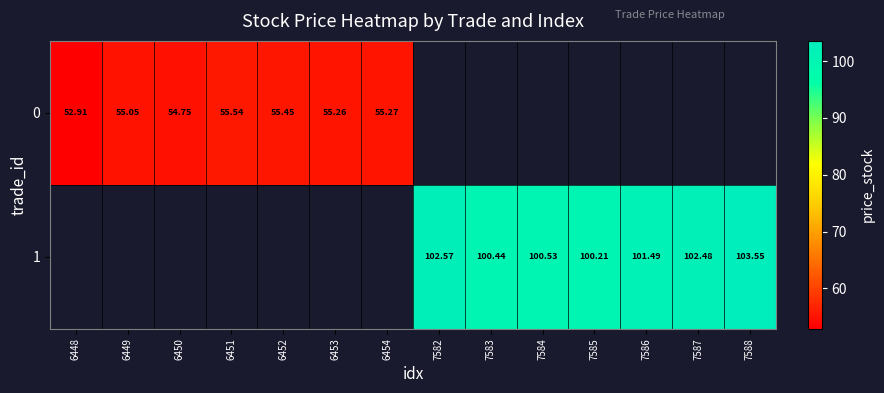

Is the value of 0 at 6450 greater than the value of 1 at 7585?

No